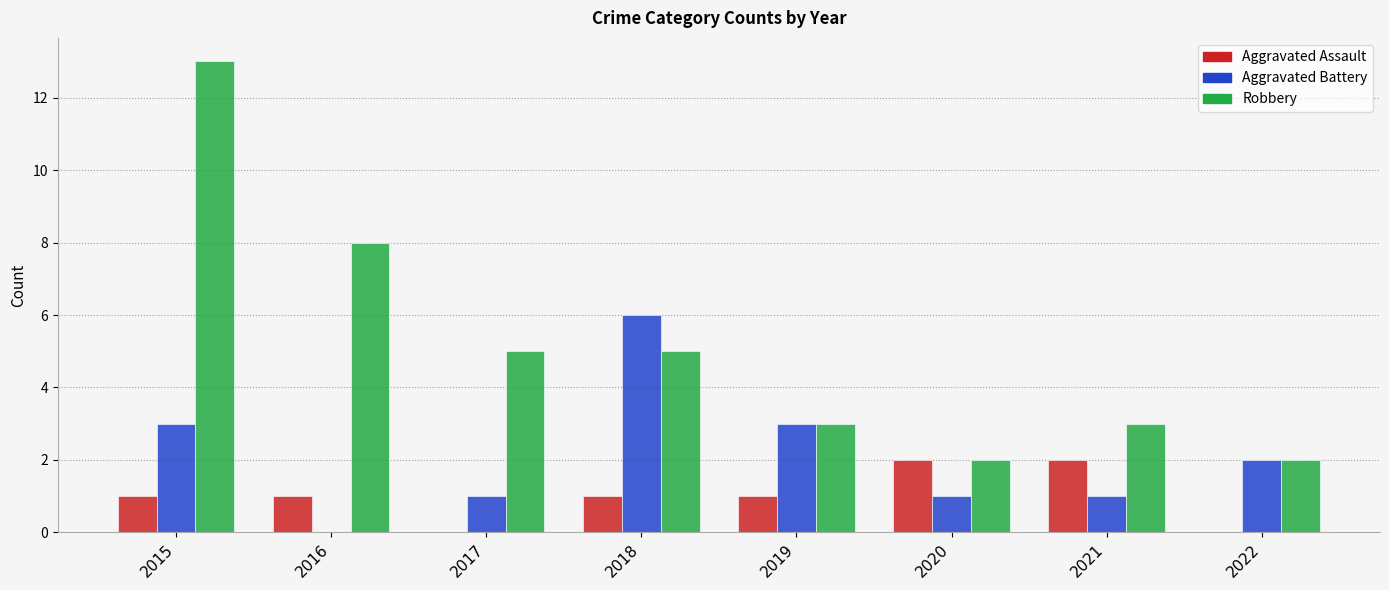

Reading right to left, what are all the values shown in this chart?

Aggravated Assault: 0	2	2	1	1	0	1	1
Aggravated Battery: 2	1	1	3	6	1	0	3
Robbery: 2	3	2	3	5	5	8	13